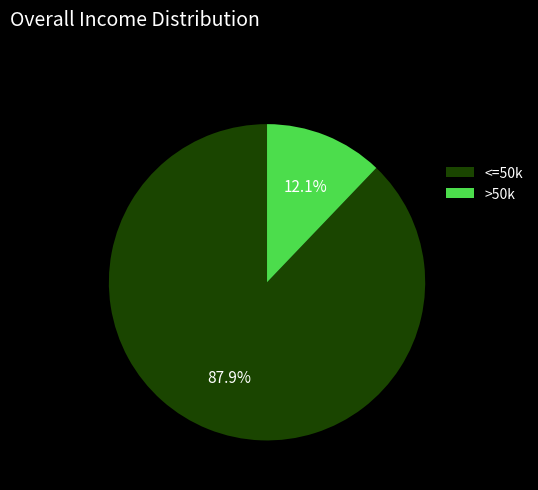

Between >50k and <=50k, which is larger?

<=50k